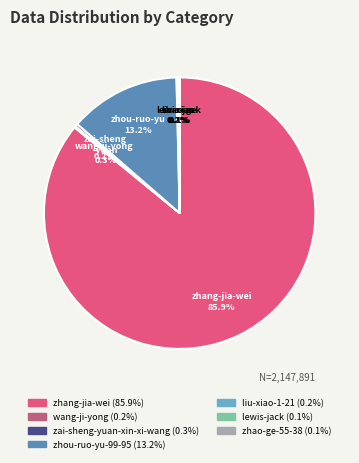

Is there any slice that represents more than half of the pie?

Yes